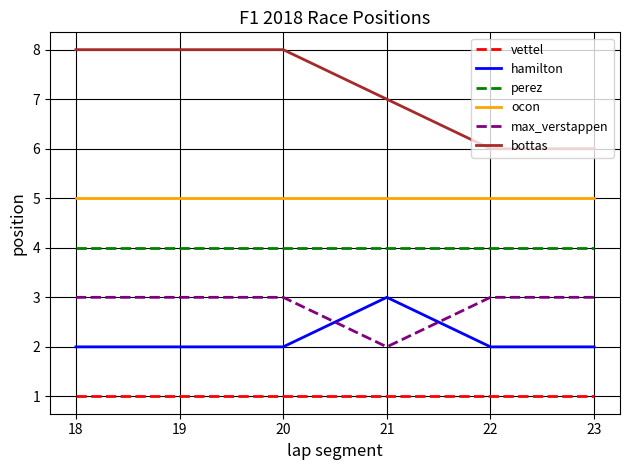

Is it true that bottas equals 6 at 23?

True